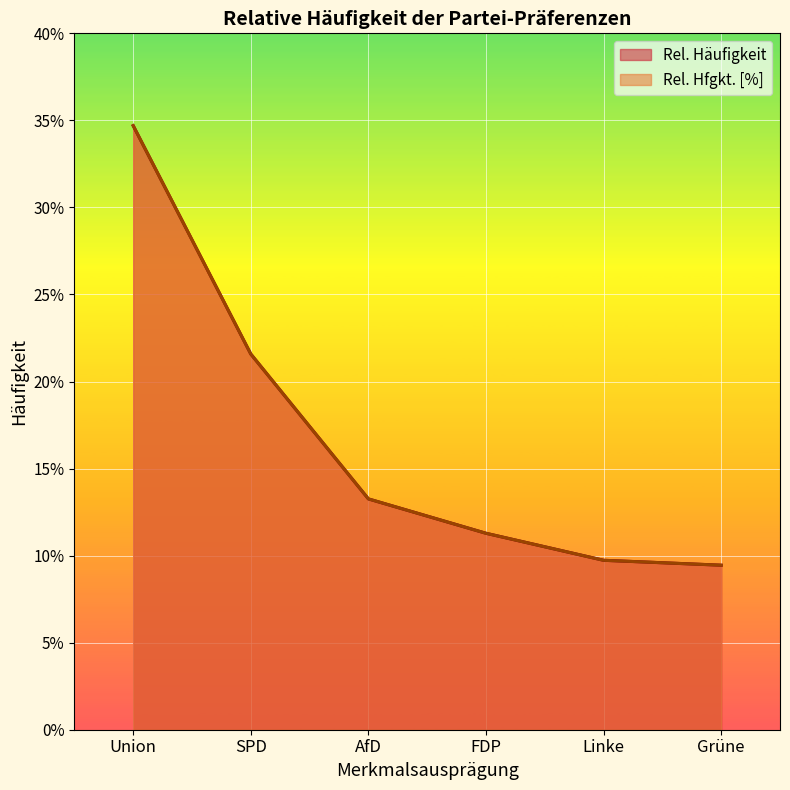

What is the value of the Rel. Hfgkt. [%] point at the 1st from the left?

34.7